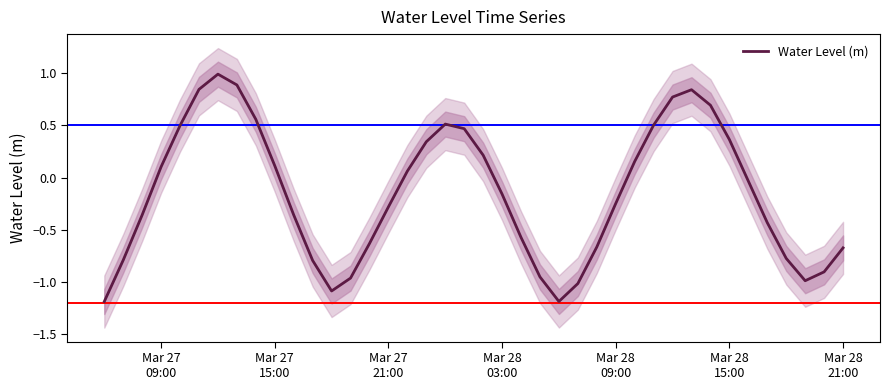

What is the minimum value for Water Level (m)?

-1.2